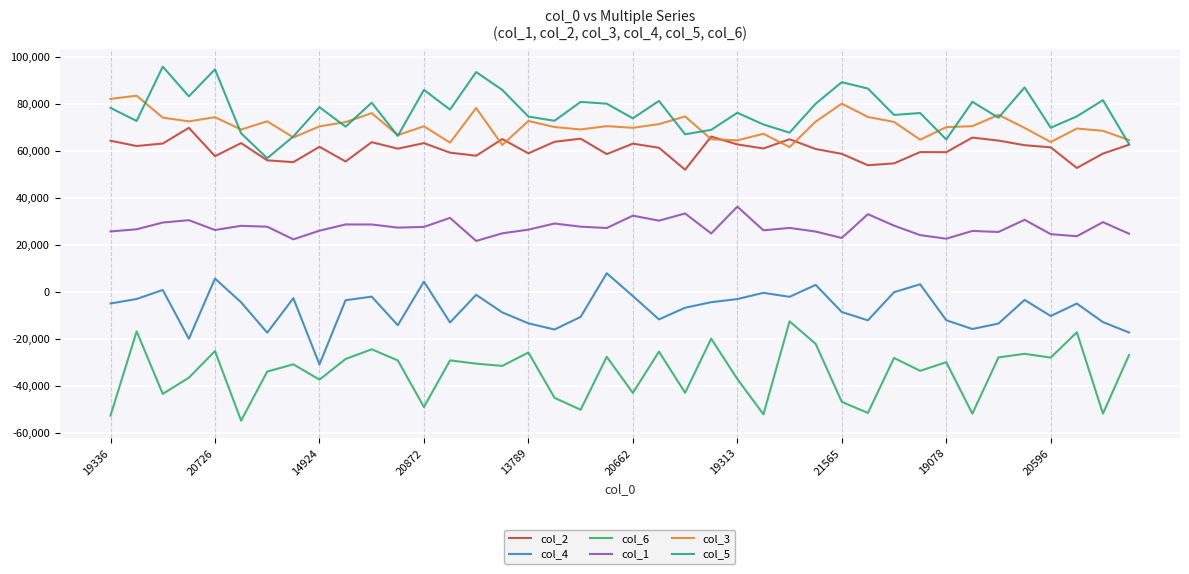

True or false: col_1 and col_6 intersect in this chart.

False